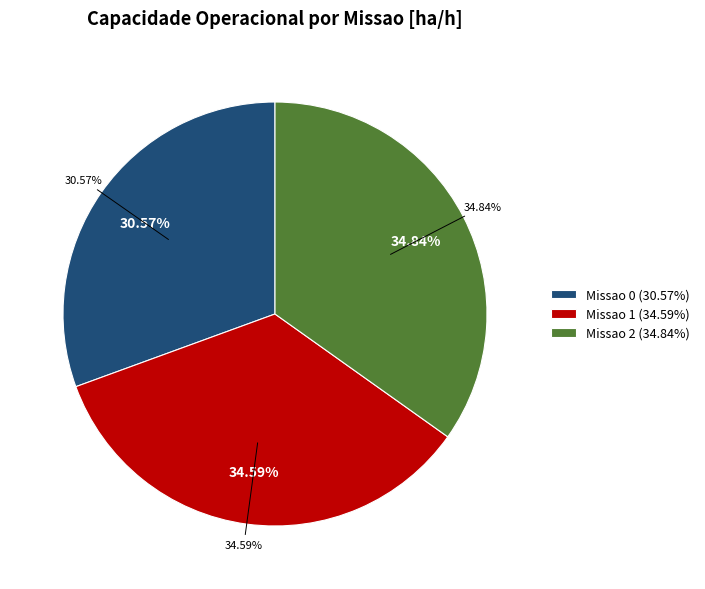

Does Missao 2 represent more than half of the total?

No